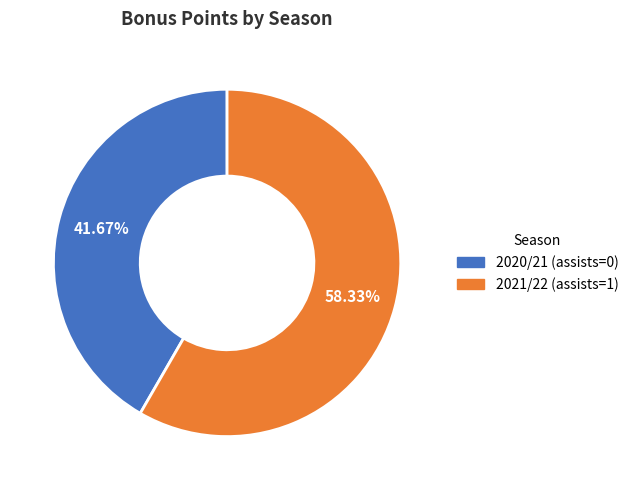

Combined, do 2021/22 (assists=1) and 2020/21 (assists=0) account for over 50%?

Yes